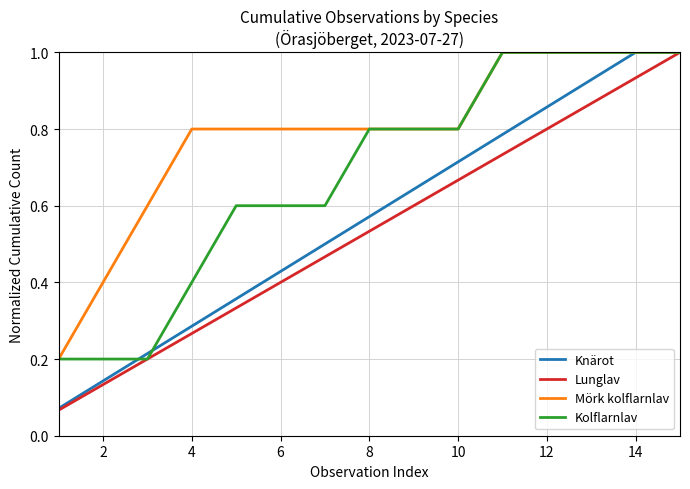

Which series has the largest total across all categories?

Mörk kolflarnlav